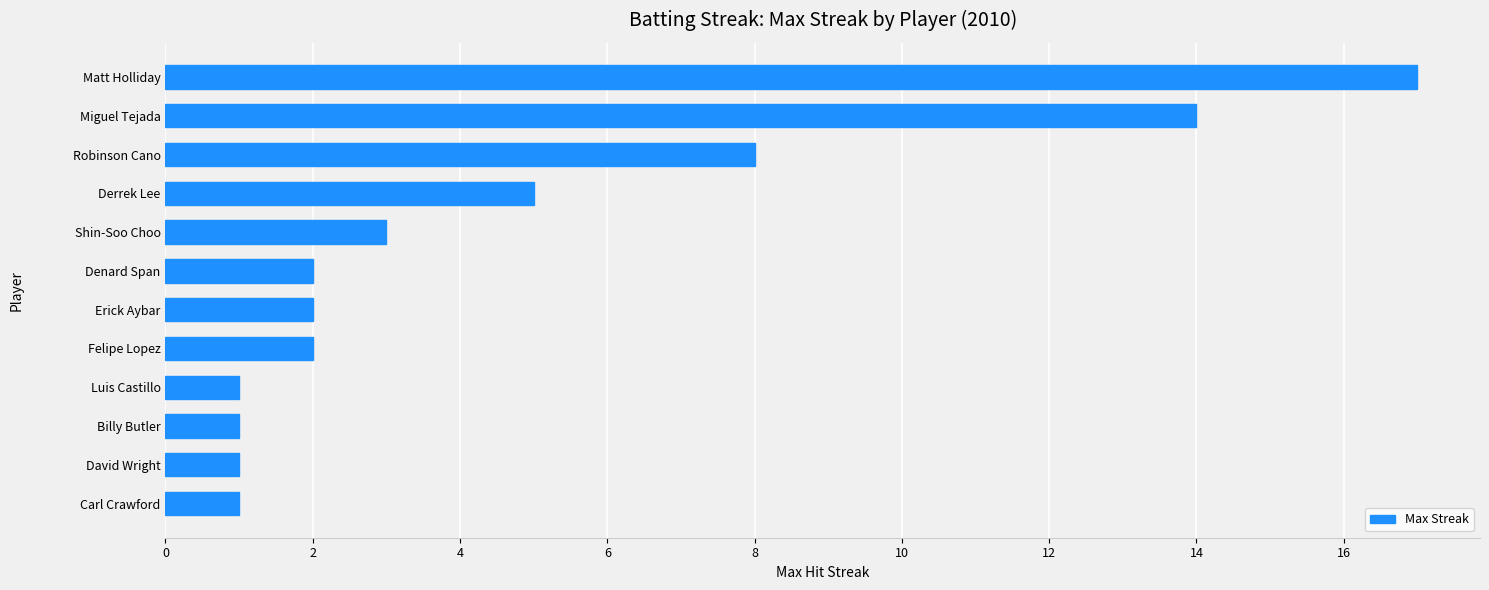

Which label corresponds to the largest value in the chart?

Matt Holliday